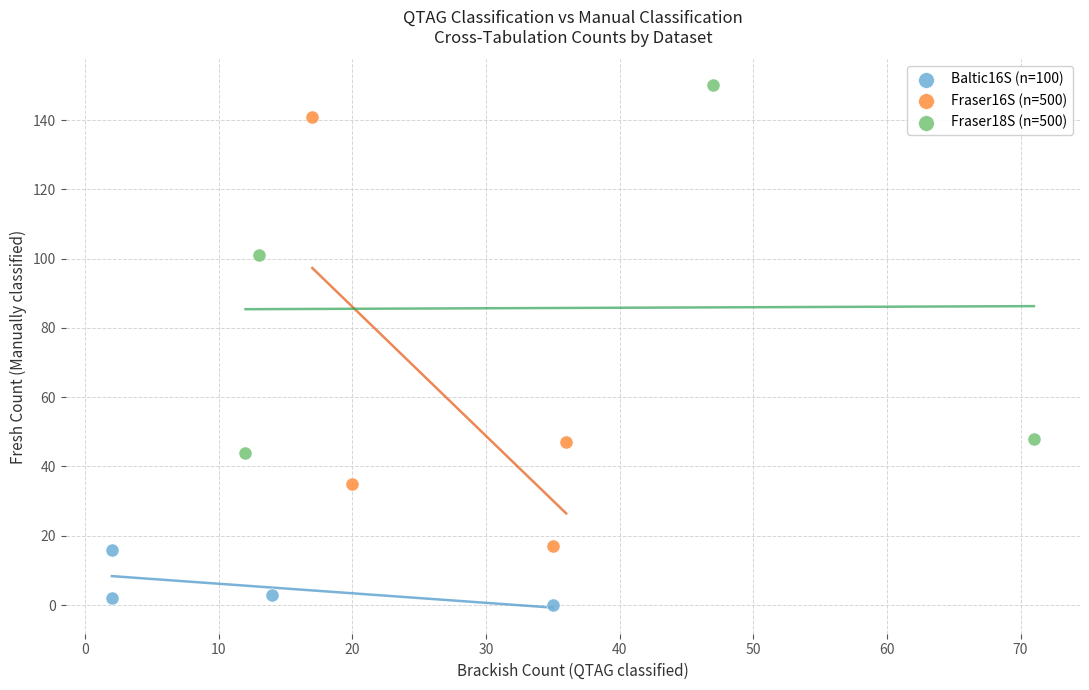

Which series reaches the minimum Y coordinate?

Baltic16S (n=100)